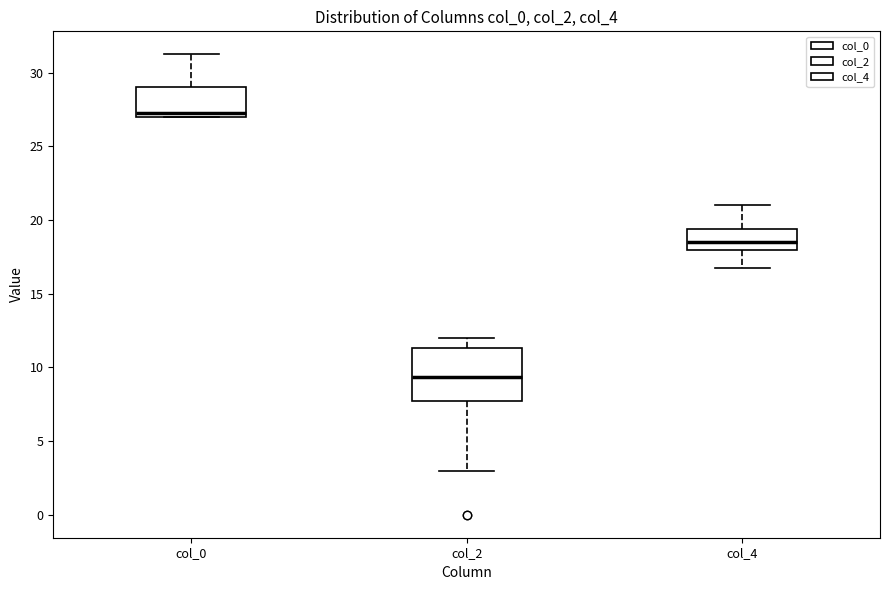

Reading left to right, transcribe this box plot: for each box, give where its median line is, the range the box spans, and where its two whiskers end, as read against the y-axis. The values are not printed on the chart, so give them approximately, as read against the axis.

col_0: median 27.5, box 27.0 to 29.0, whiskers 27.0 to 31.5
col_2: median 9.5, box 8.0 to 11.5, whiskers 3.0 to 12.0
col_4: median 18.5, box 18.0 to 19.5, whiskers 17.0 to 21.0